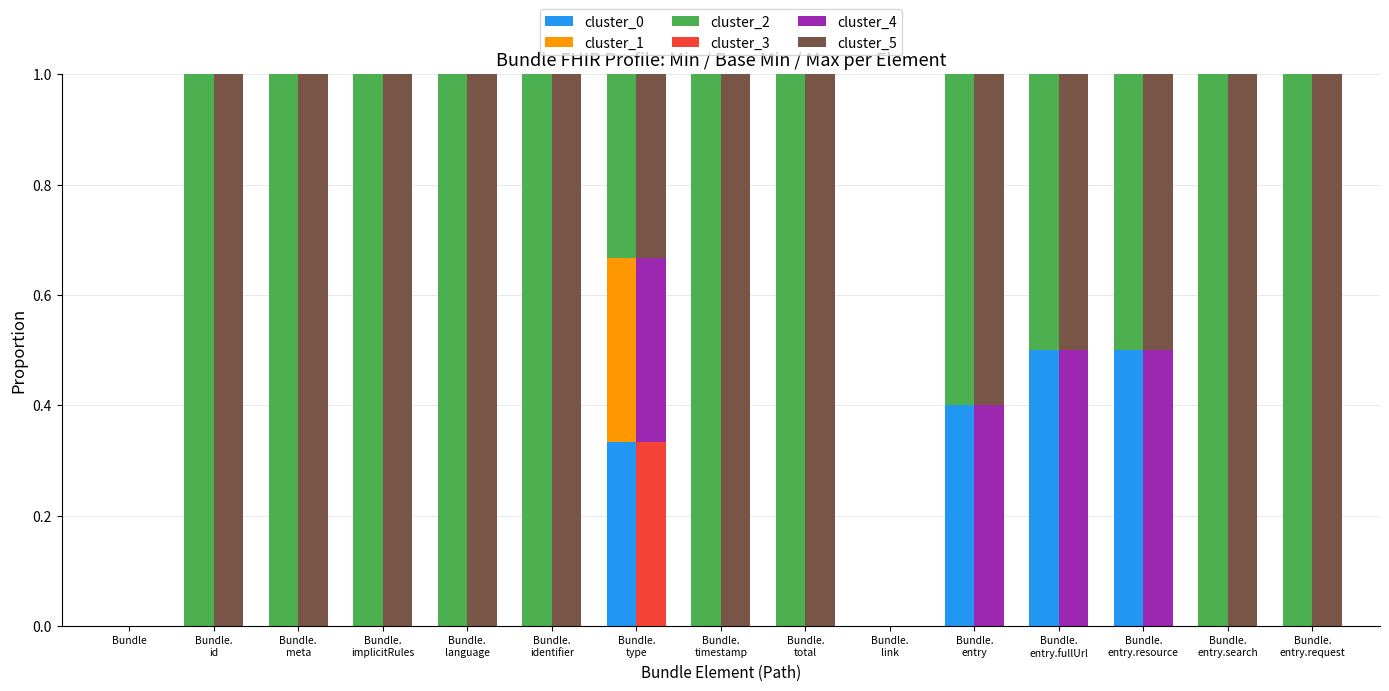

Count the cluster_0 values in the range 0 to 1.

15